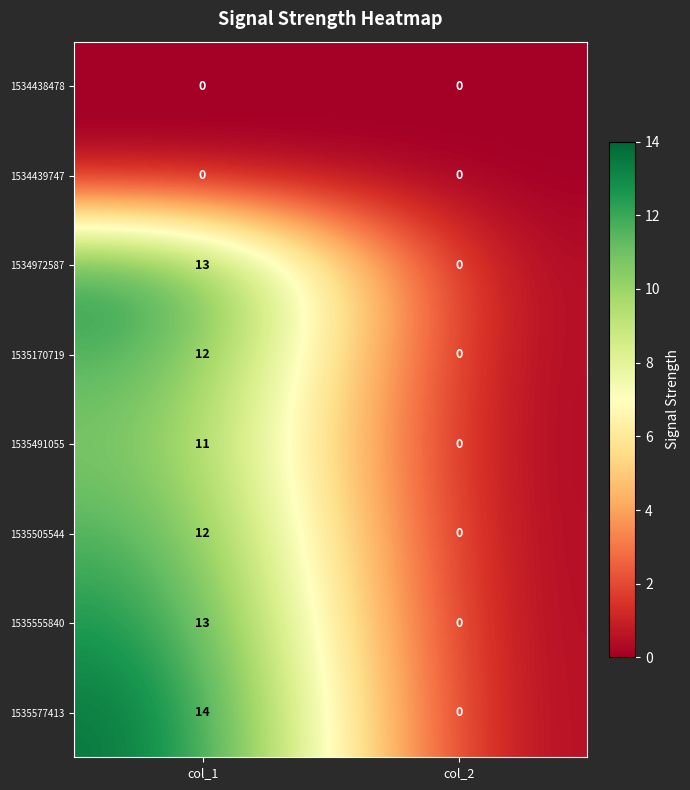

What is the greatest value displayed?

14